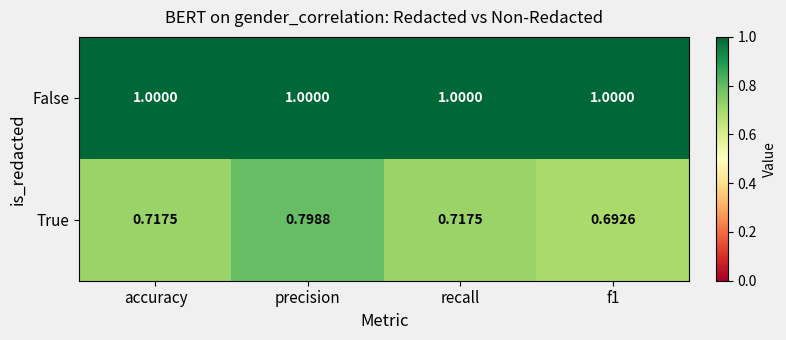

Which category has the lowest value across all series?

f1